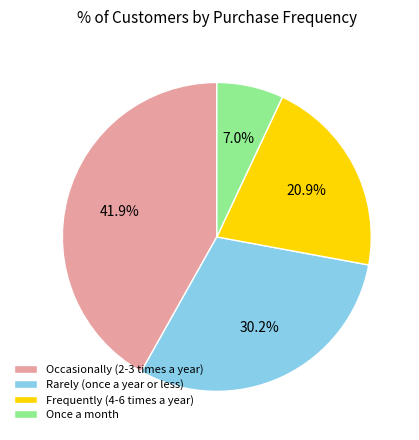

To the nearest percent, what is the difference between the largest and smallest slice percentages?

35%